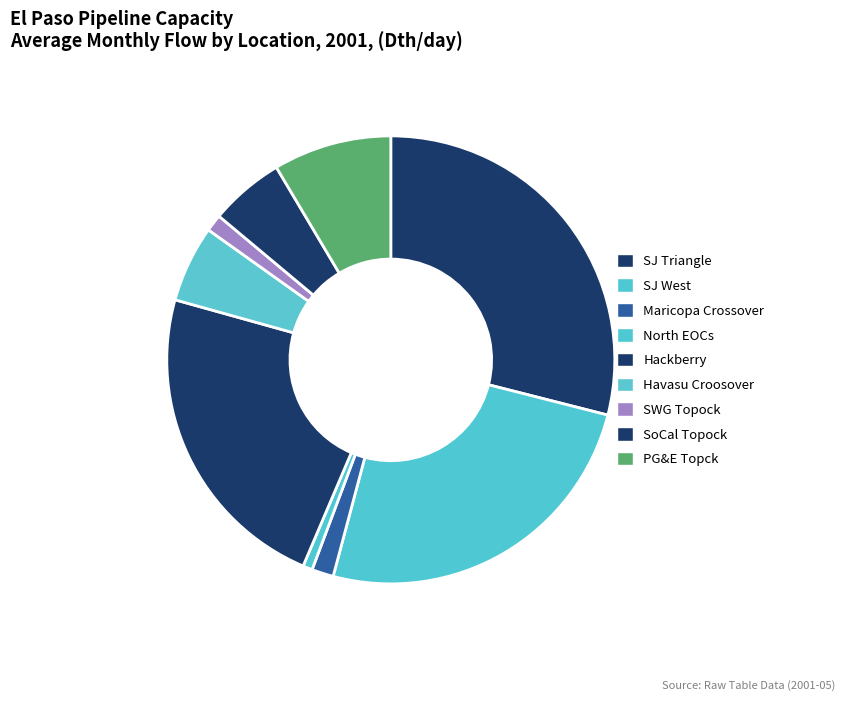

Is SJ Triangle the majority of the pie?

No